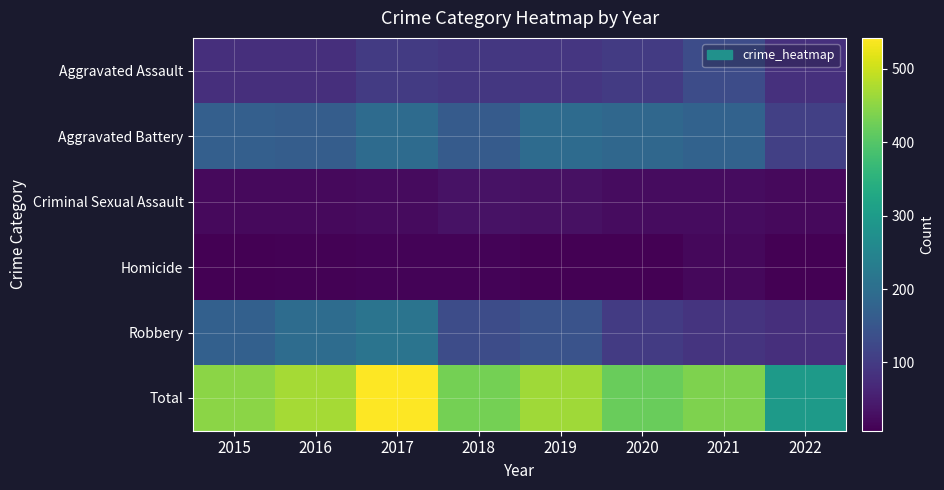

List the series in order of their peak value, highest first.

Total, Robbery, Aggravated Battery, Aggravated Assault, Criminal Sexual Assault, Homicide